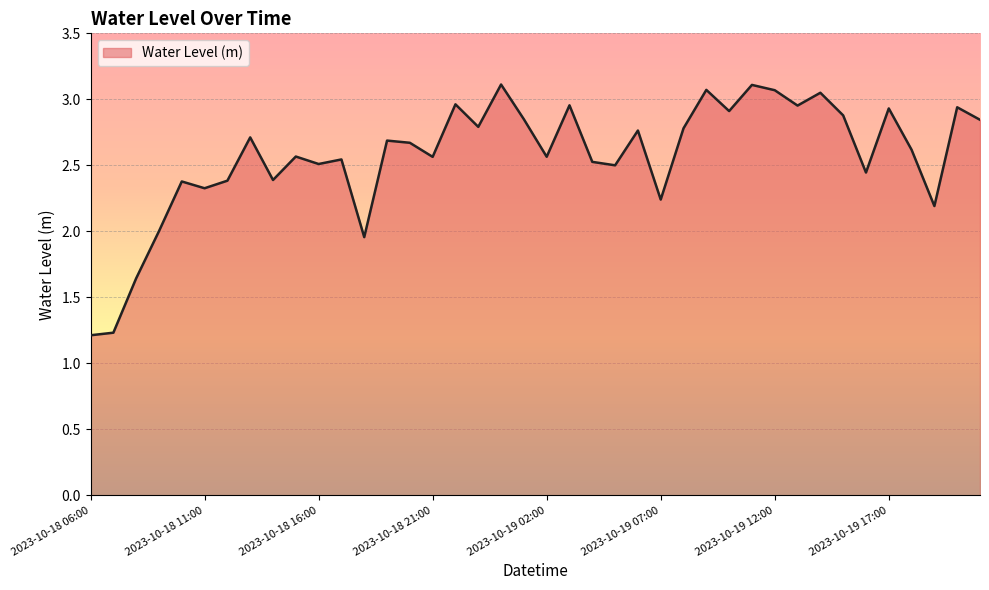

What is the difference between the maximum and minimum values?

1.9